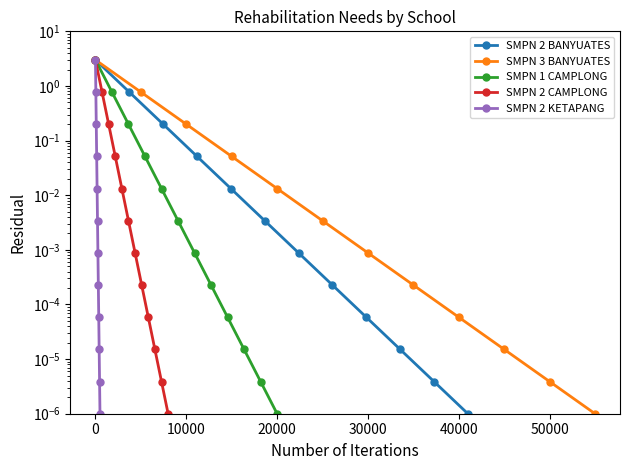

How many lines are shown in the chart?

5